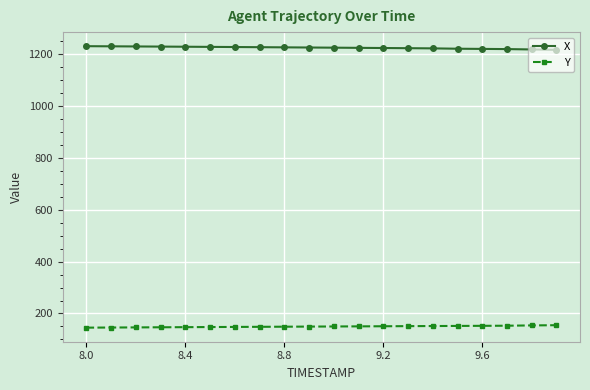

Rank the series by their maximum value, from lowest to highest.

Y, X